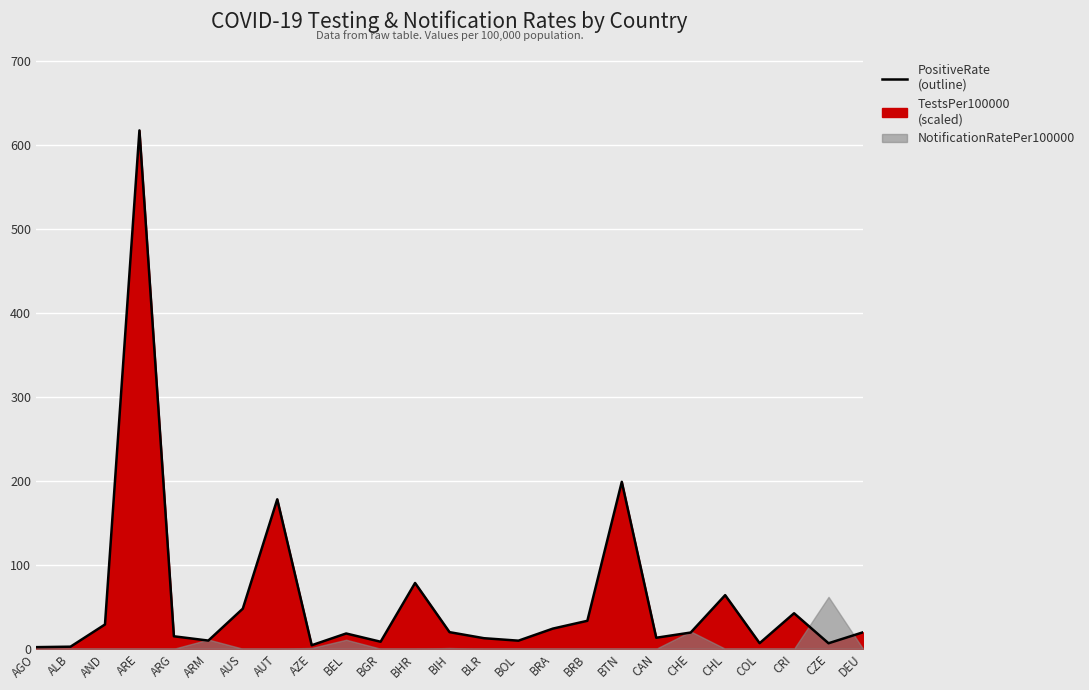

What is the difference between the values at BOL and BLR?

2.9